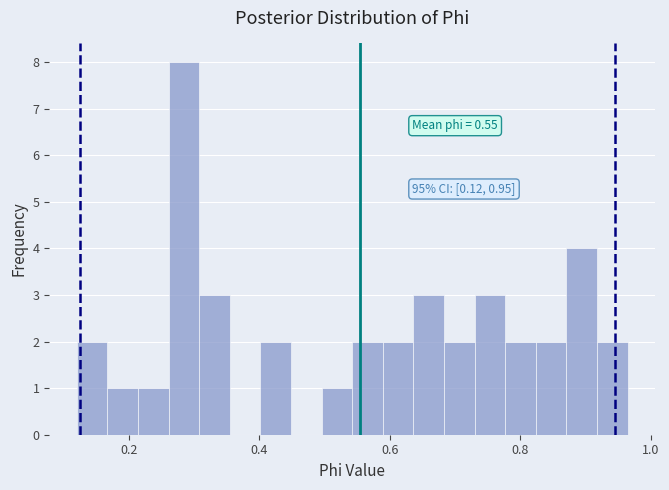

Around what value on the x-axis is the tallest bar? Give the approximate position of its centre, as read against the axis.

0.28